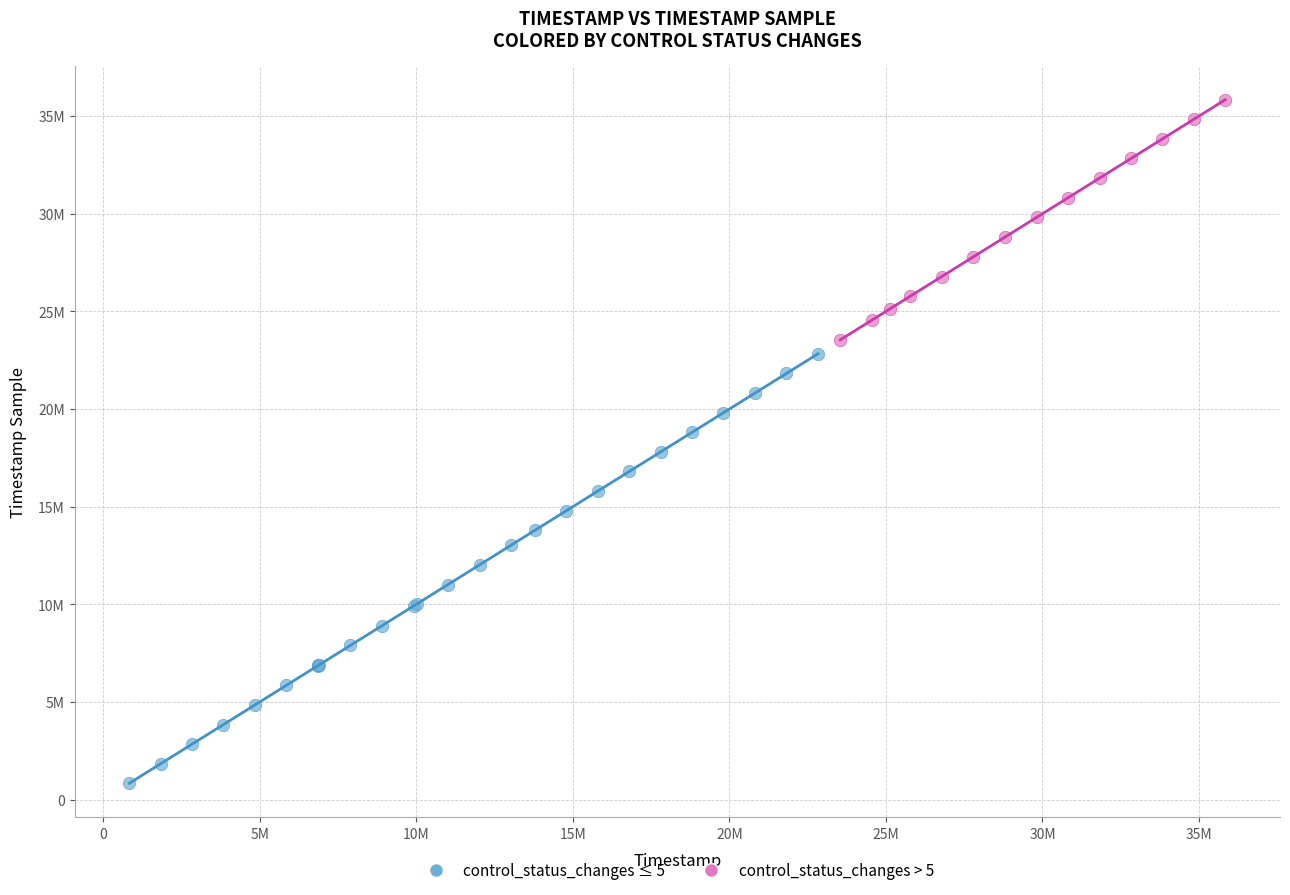

Which series contains the lowest Y value?

control_status_changes ≤ 5